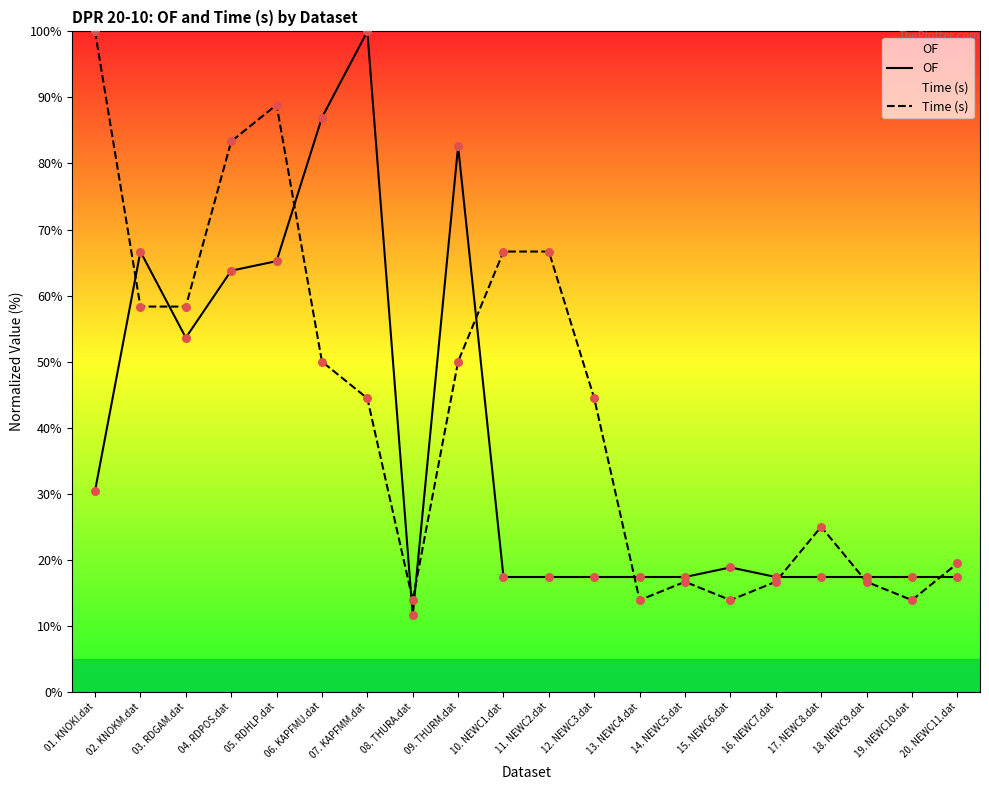

What is the total value across all series at 19. NEWC10.dat?

31.3